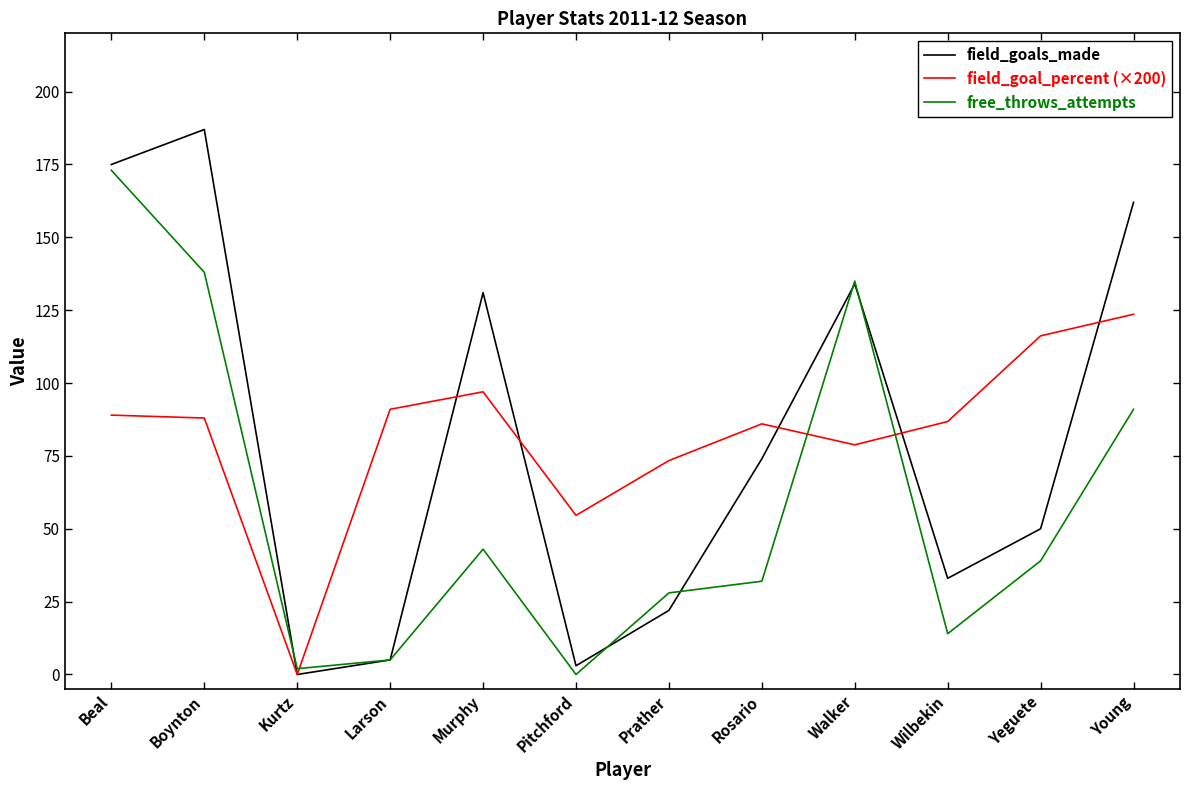

Where does the field_goals_made series first go above 74?

Beal